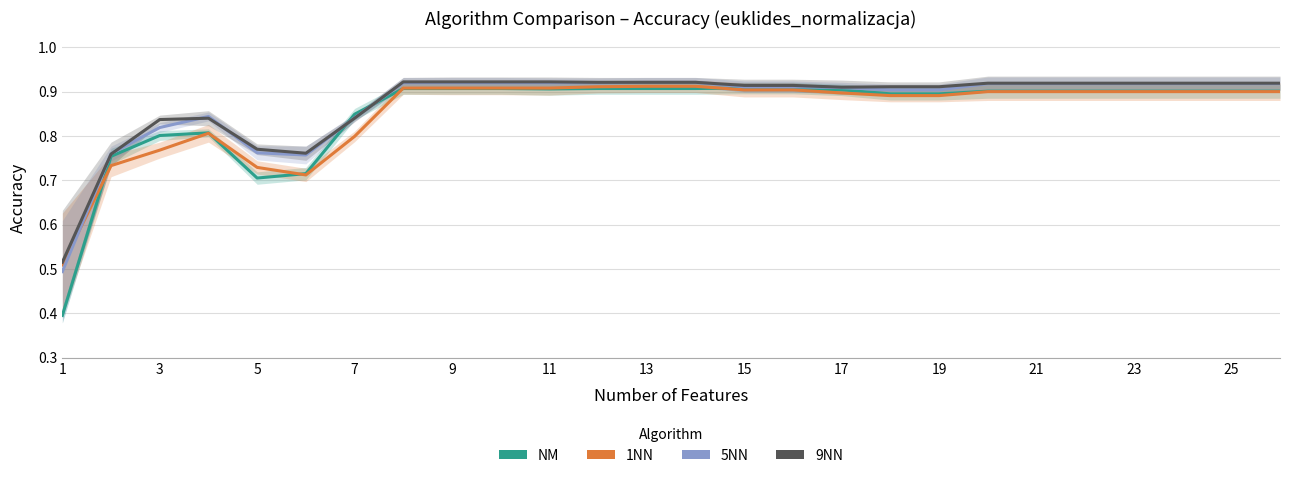

What is the value of the NM point at the 13th from the left?

0.9